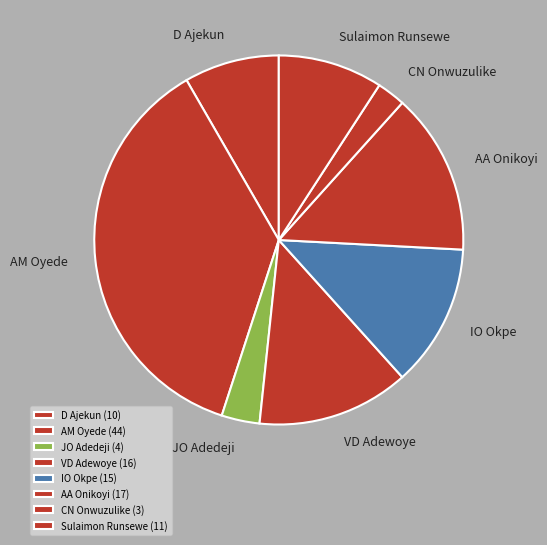

What is the ratio of the value at IO Okpe to the value at Sulaimon Runsewe?

1.4